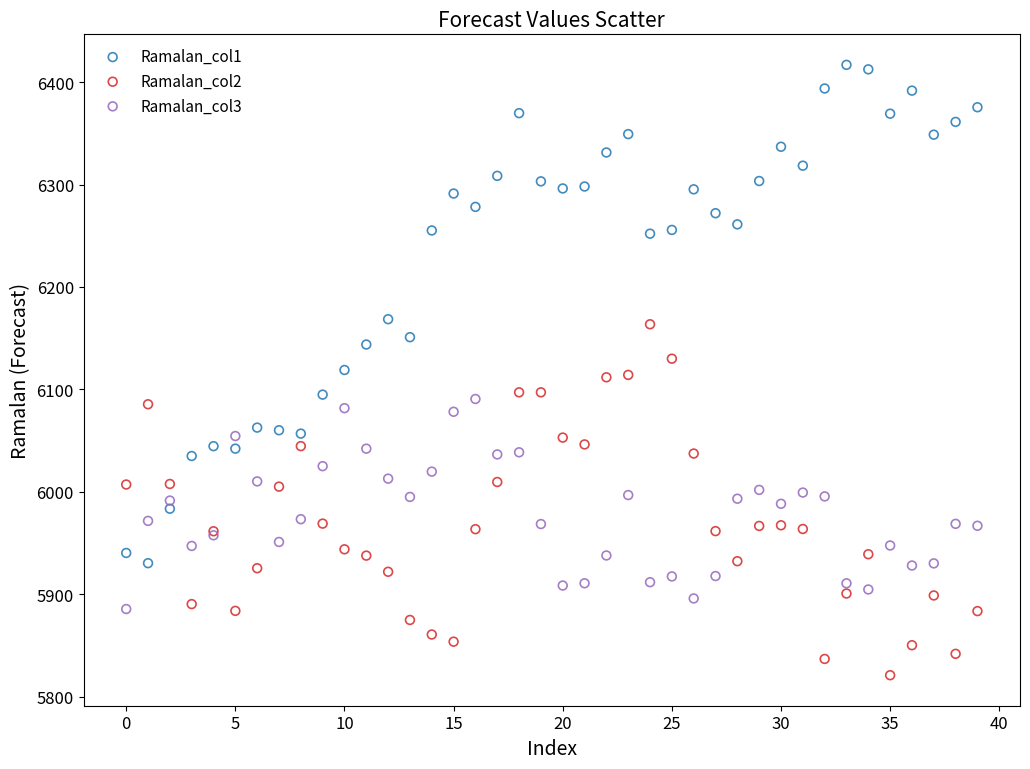

Which series contains the highest Y value?

Ramalan_col1